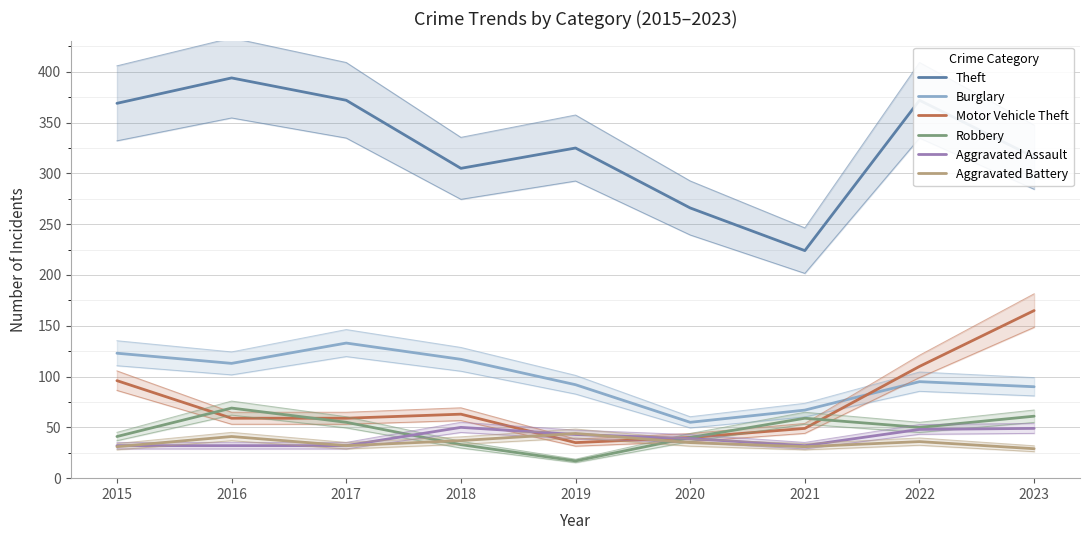

At which category is the sum across all series the highest?

2022